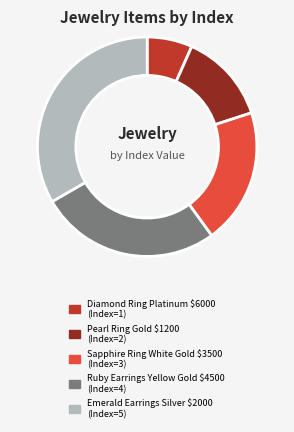

What is the largest slice in the pie chart?

Emerald Earrings Silver $2000